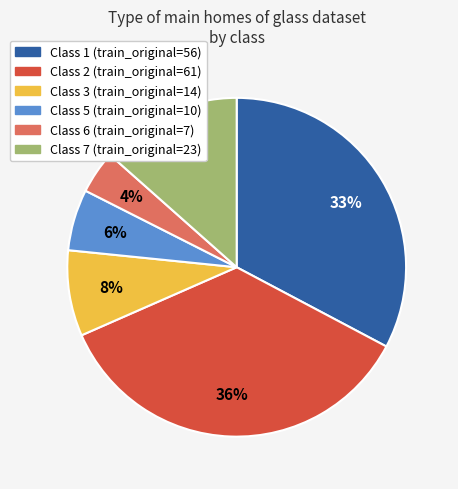

Does any single category account for the majority?

No